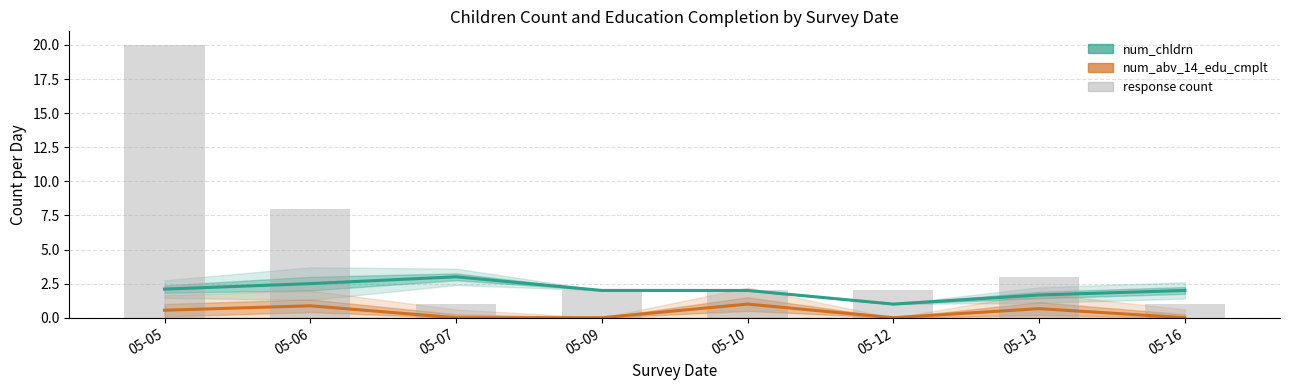

List the labels in order of num_abv_14_edu_cmplt value, smallest first.

05-07, 05-09, 05-12, 05-16, 05-05, 05-13, 05-06, 05-10